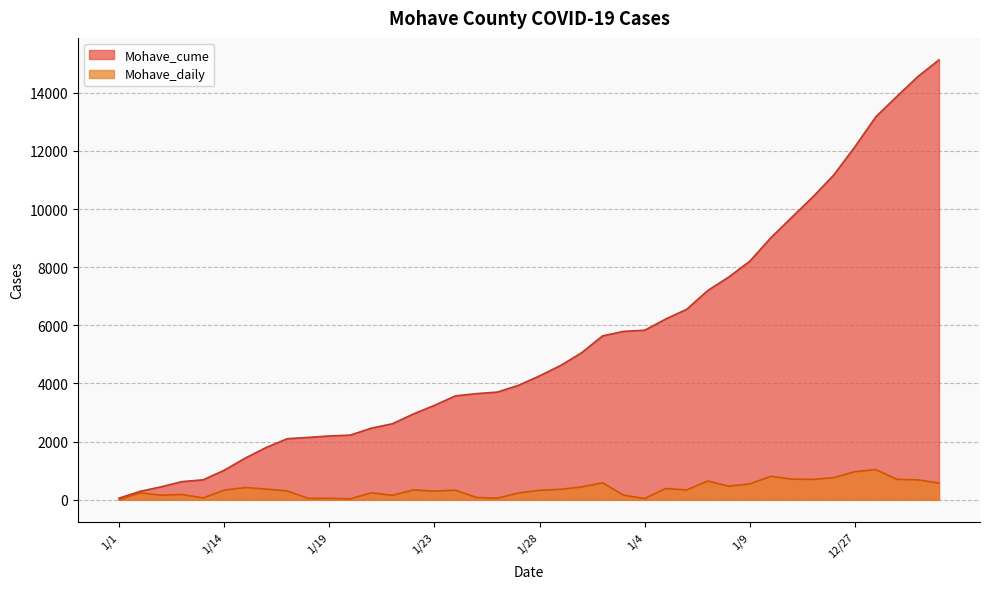

Which series has the largest range (max minus min)?

Mohave_cume